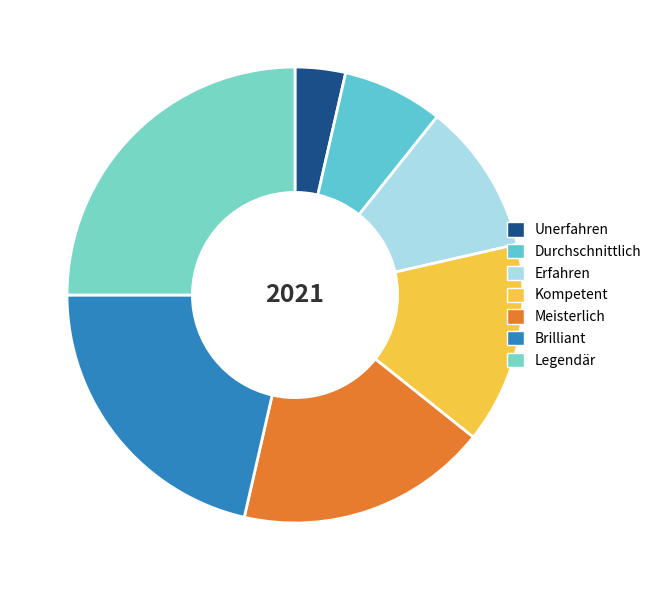

Combined, do Brilliant and Erfahren account for over 50%?

No